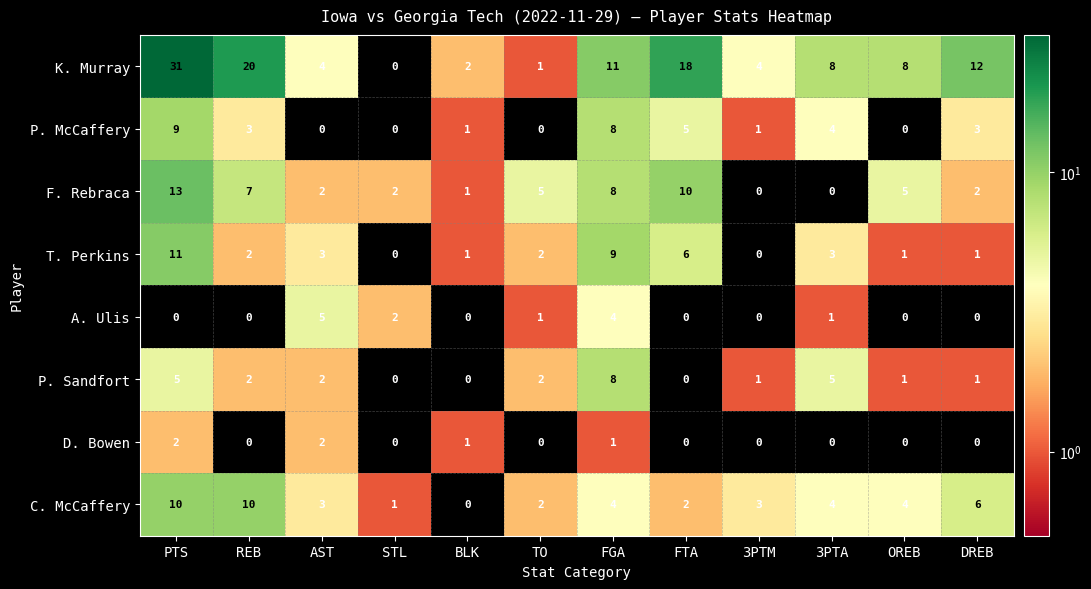

What is the sum of all K. Murray values?

119